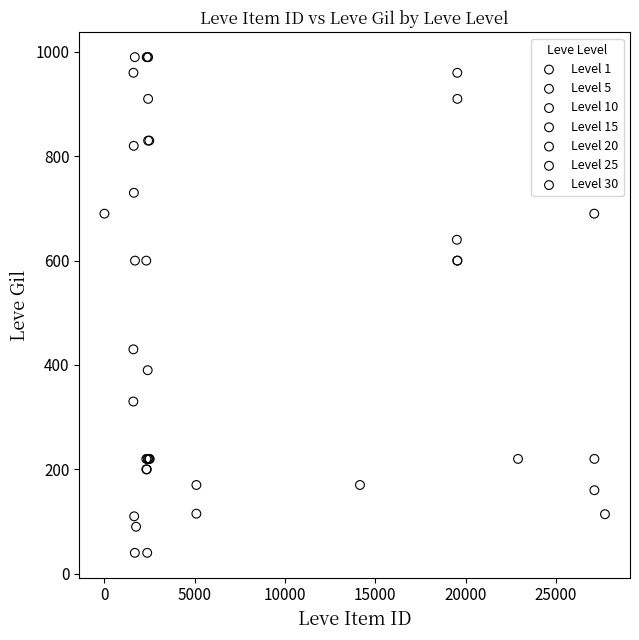

Which series reaches the minimum Y coordinate?

Level 15